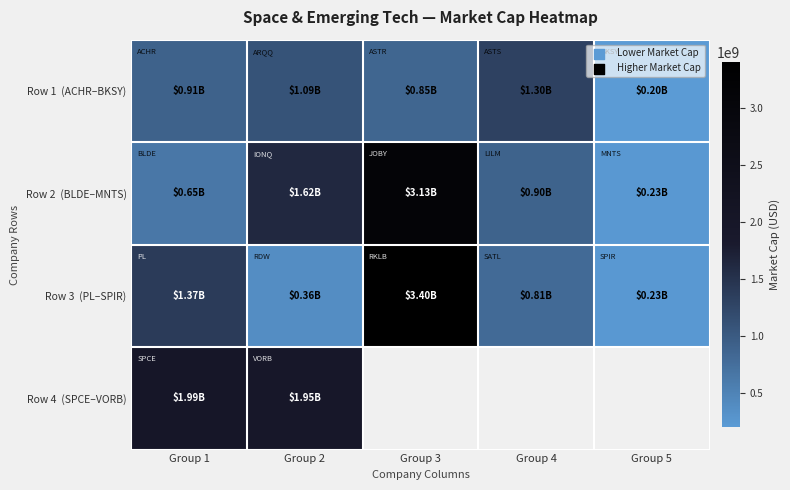

Count the number of categories in the chart.

5